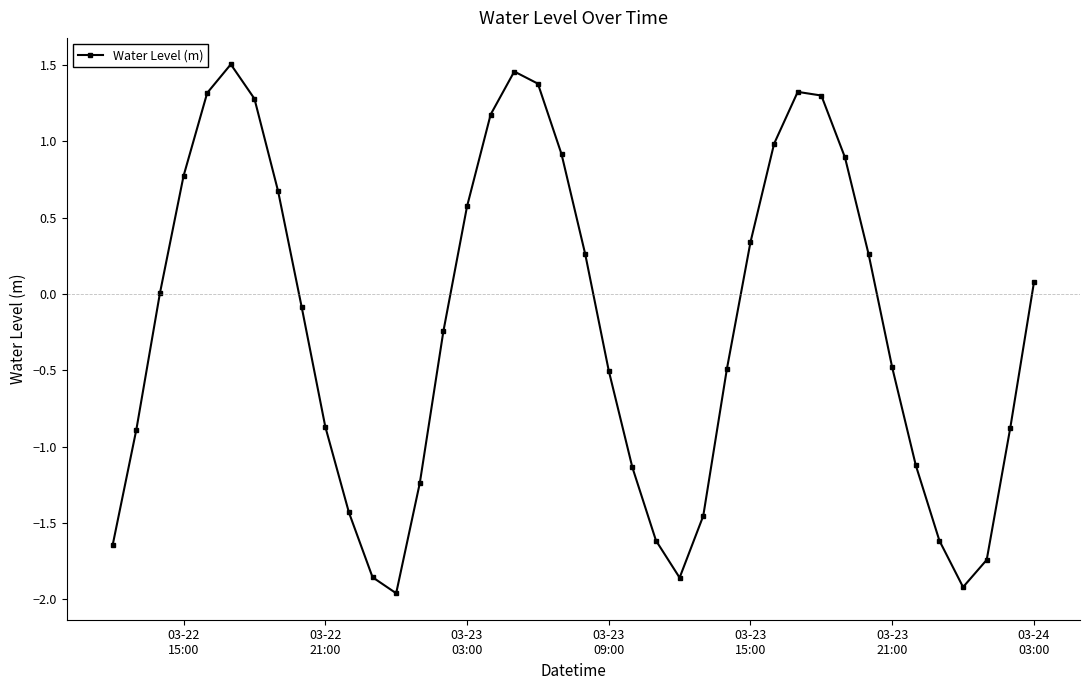

What is the value of the 34th point from the left?

-0.5